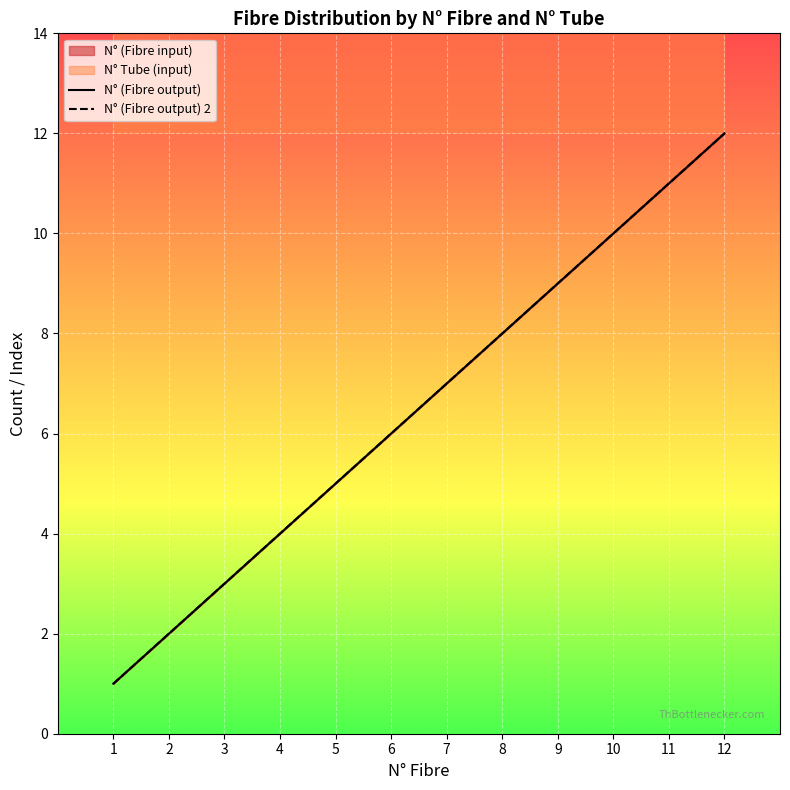

At which label does N° (Fibre output) first exceed 7?

8